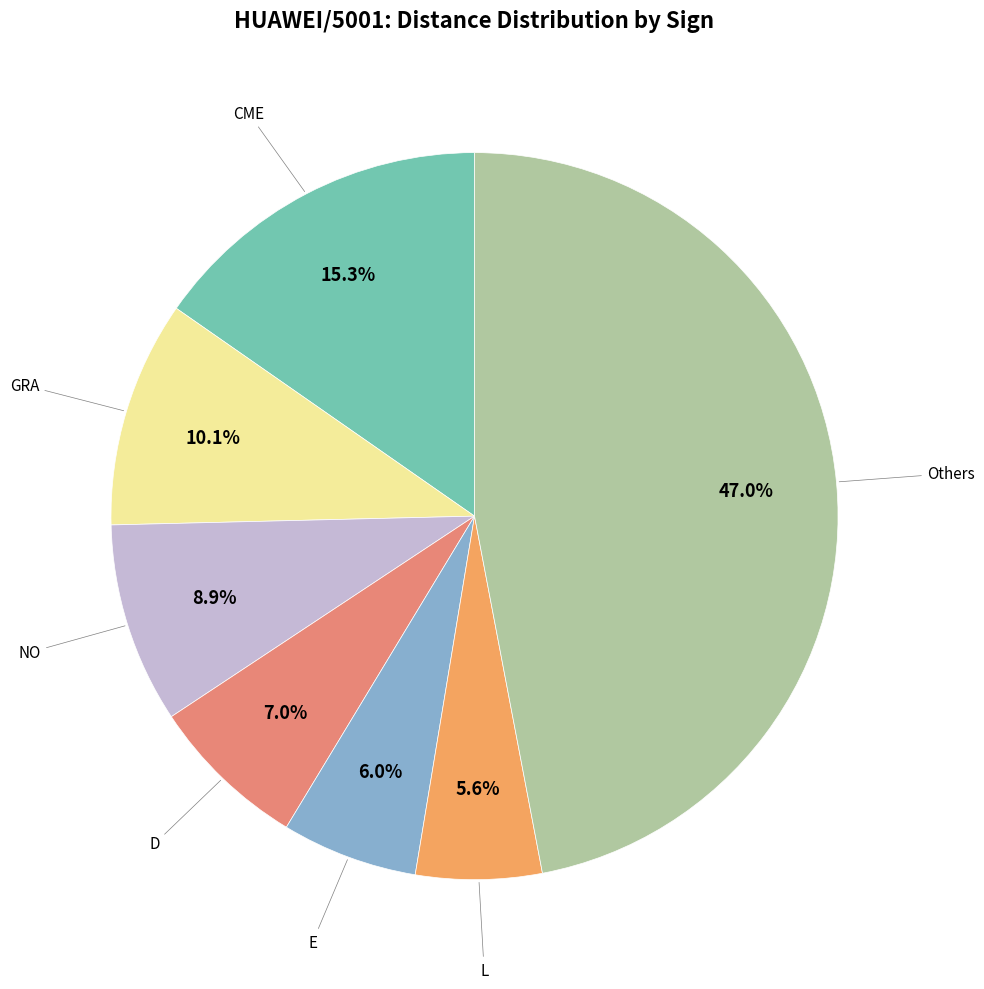

What is the total percentage of GRA and NO?

19.0%